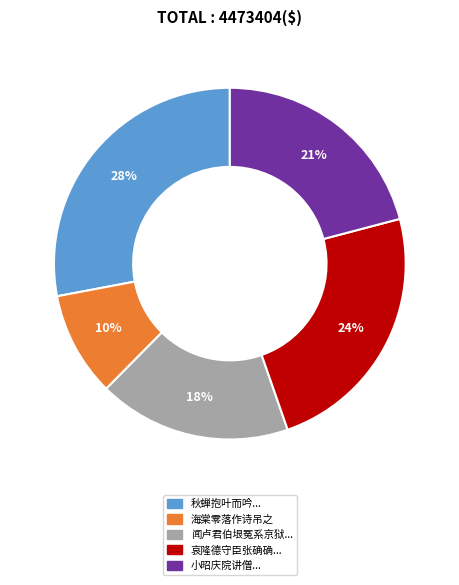

To the nearest percent, what is the average slice percentage?

20%